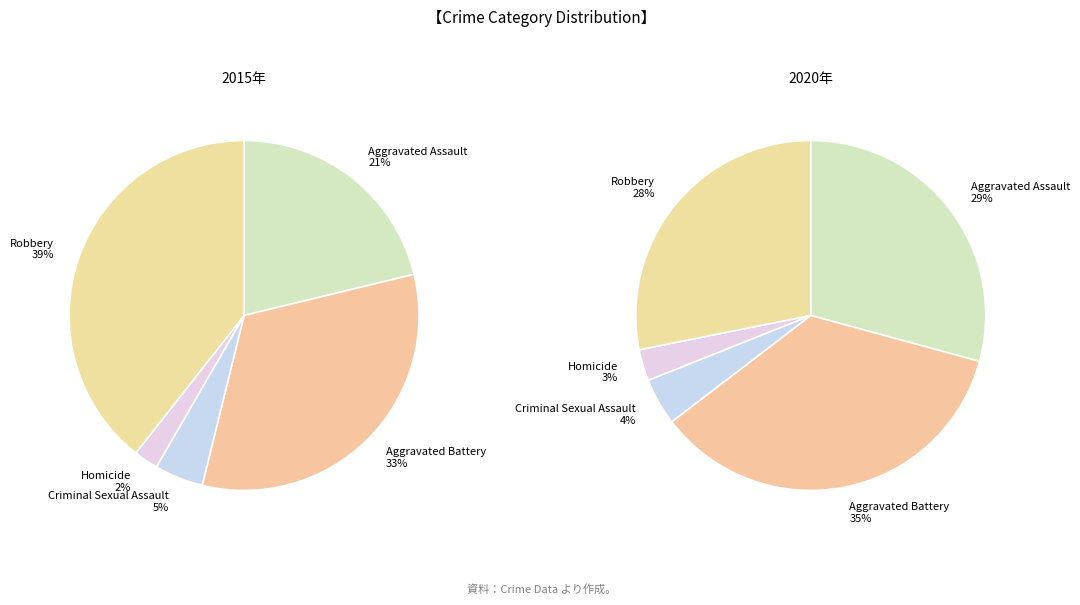

To the nearest percent, what is the combined percentage of Robbery and Criminal Sexual Assault?

44%